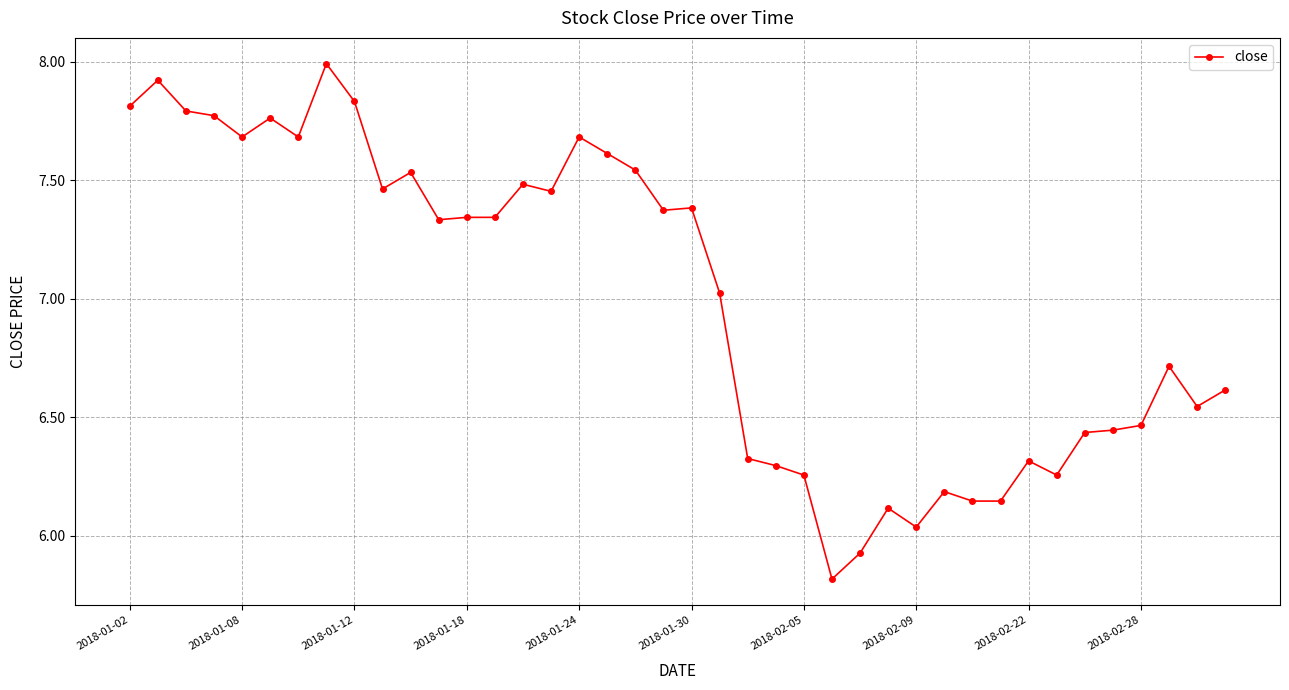

What is the minimum value shown in the chart?

5.8